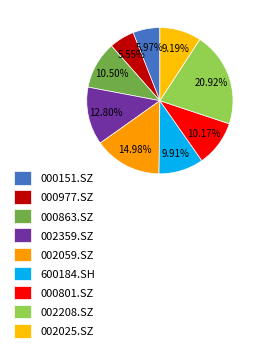

Does 000151.SZ account for over 50% of the chart?

No